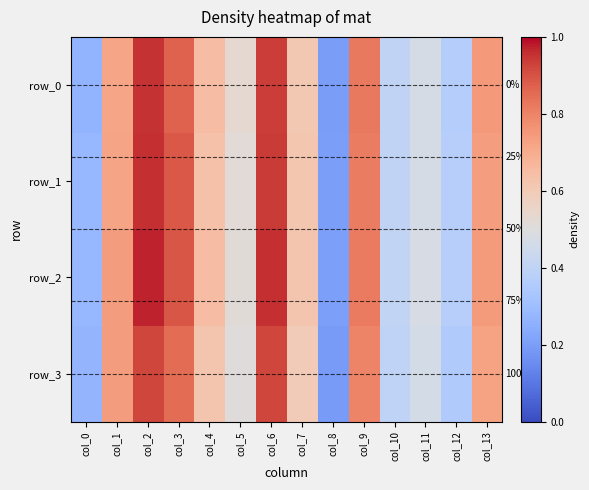

What is the total value across all series at col_5?

2.1